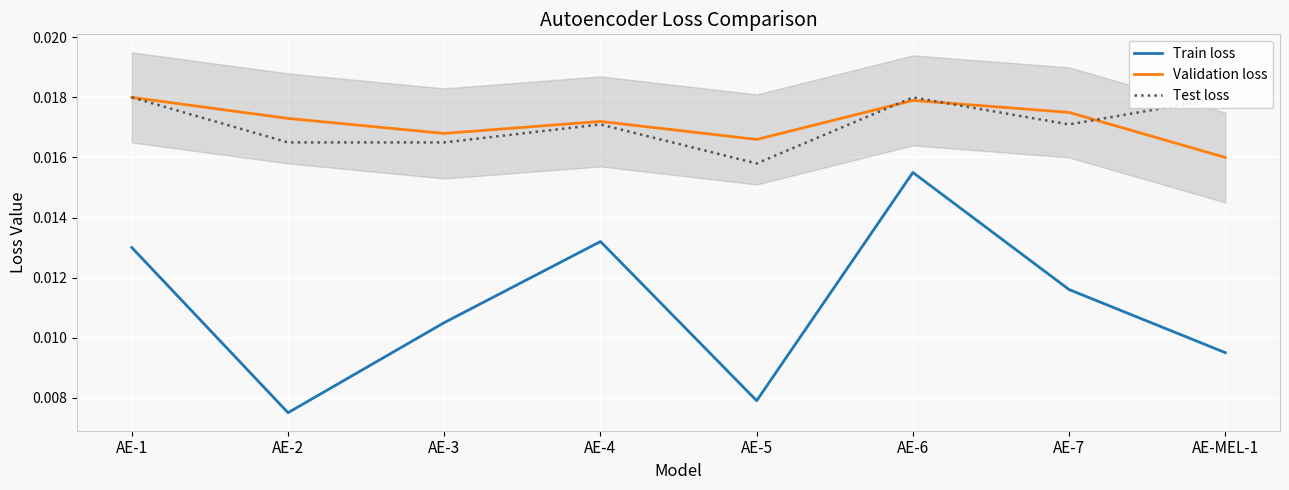

True or false: Validation loss and Train loss intersect in this chart.

False